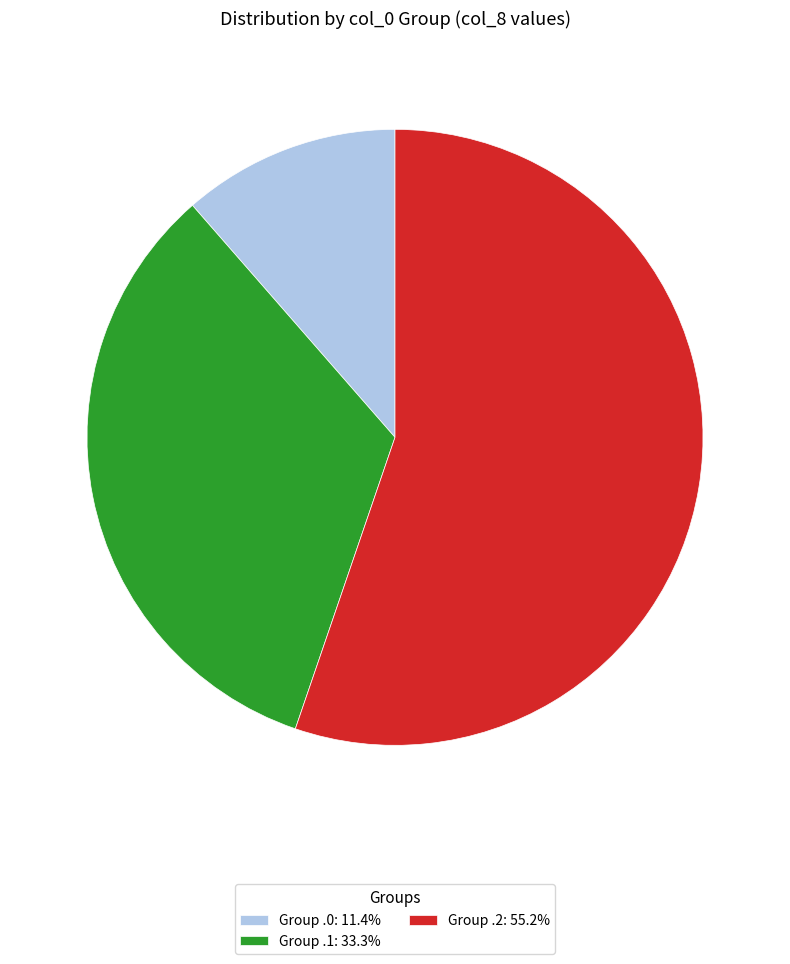

Do Group .0: 11.4% and Group .2: 55.2% together represent more than half of the pie?

Yes